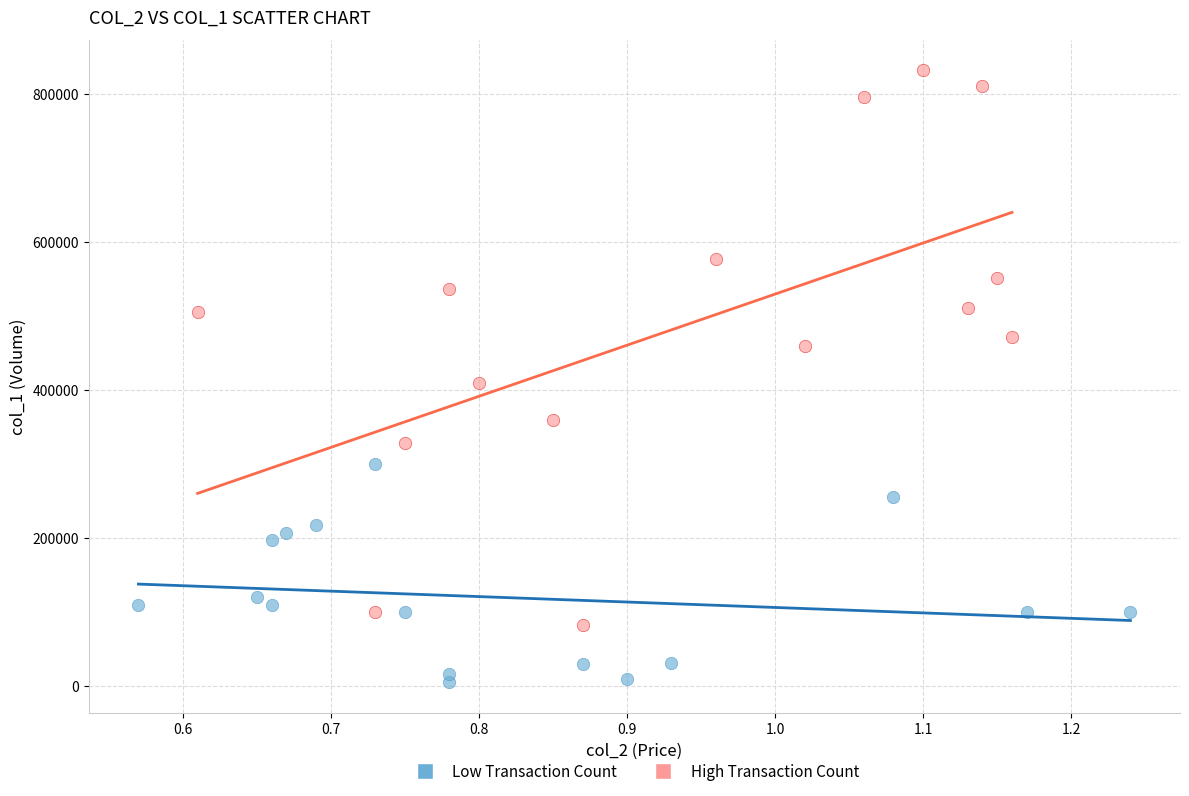

Which series has the widest spread of Y values?

High Transaction Count